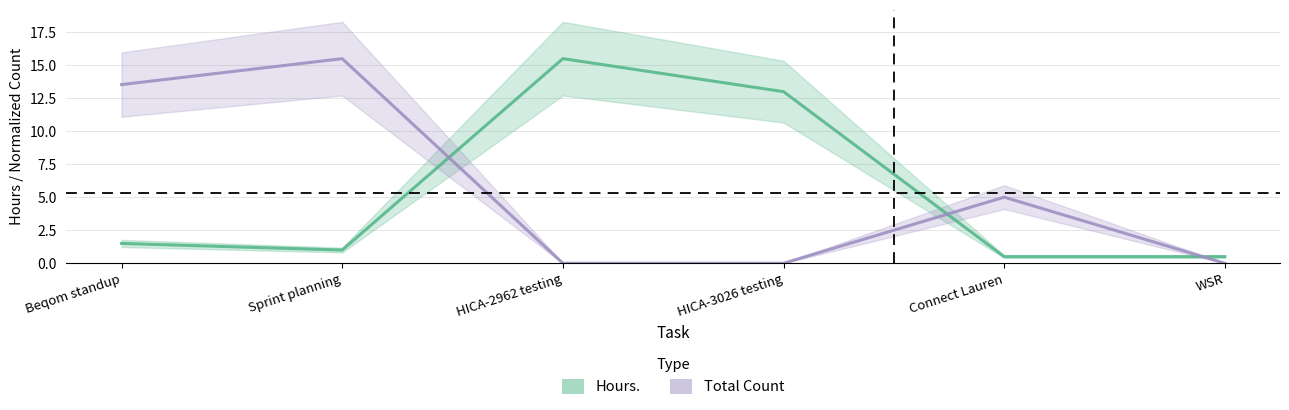

The Hours. series shows 0.3 at Connect Lauren. True or false?

False